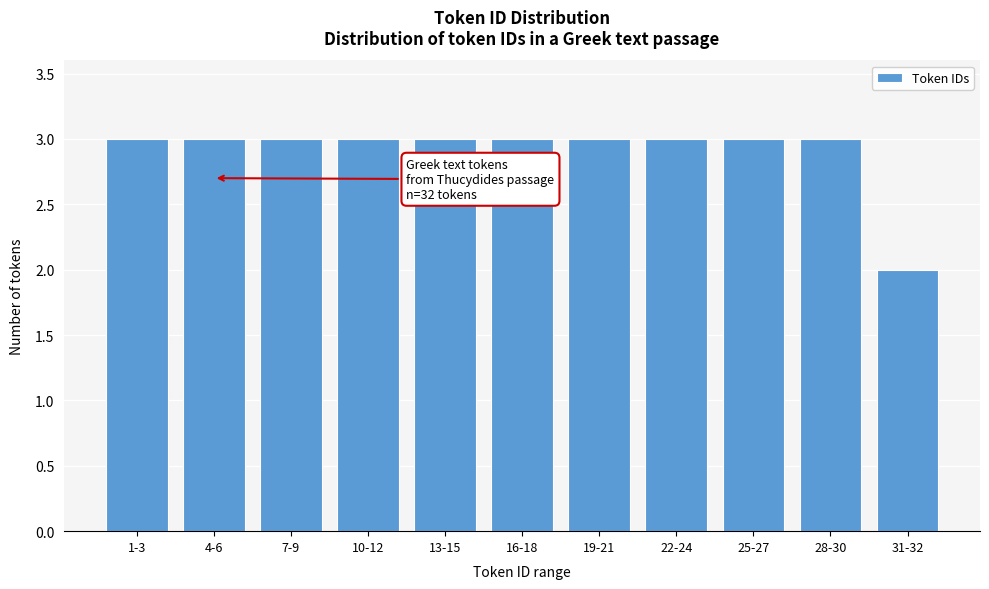

Reading left to right, extract all data points from this chart.

3	3	3	3	3	3	3	3	3	3	2